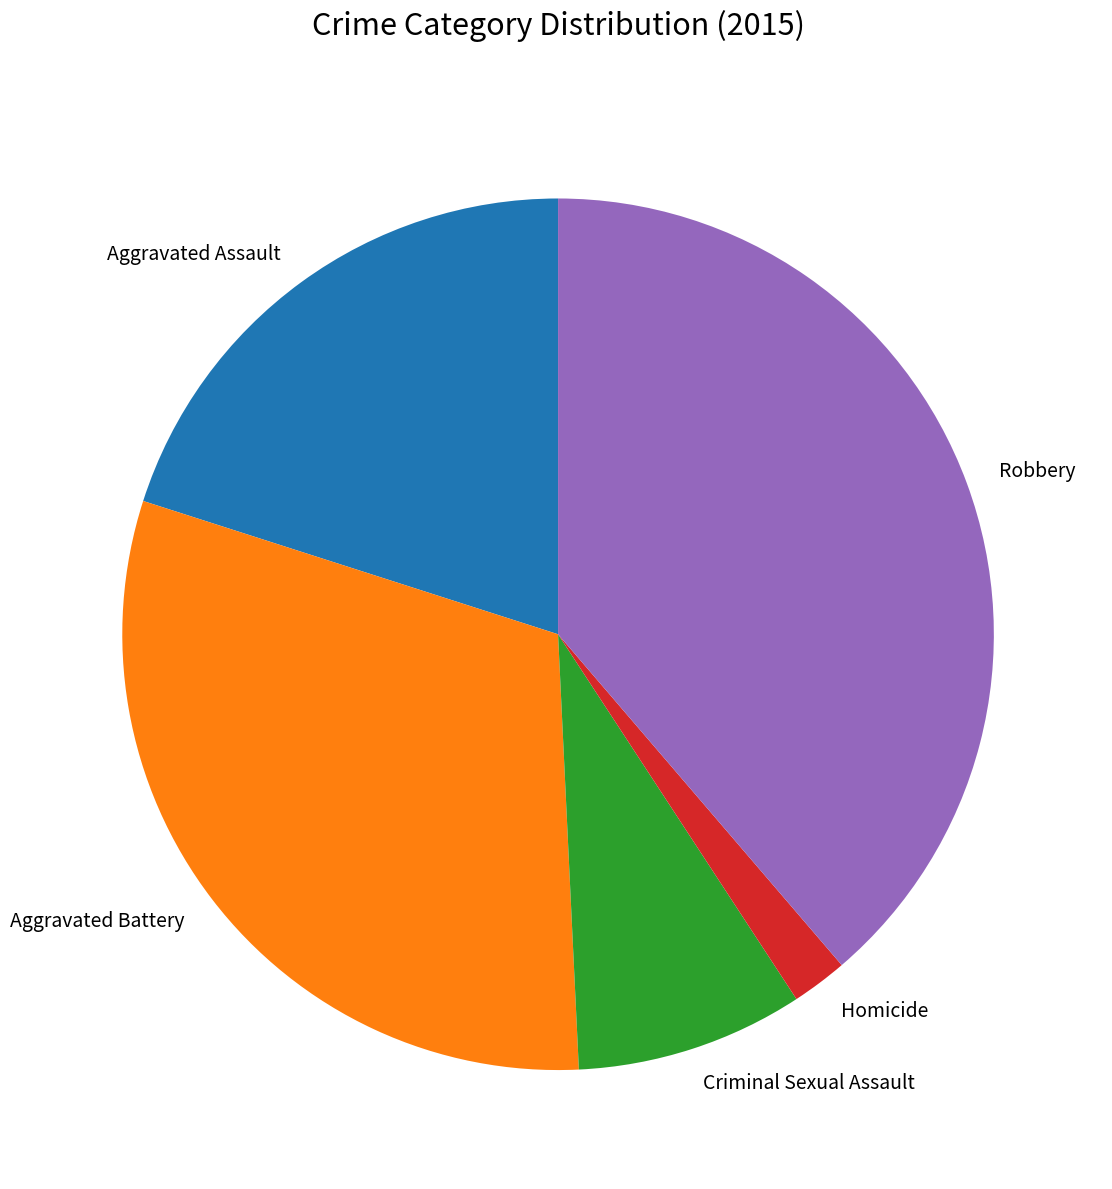

Which slice is the smallest?

Homicide